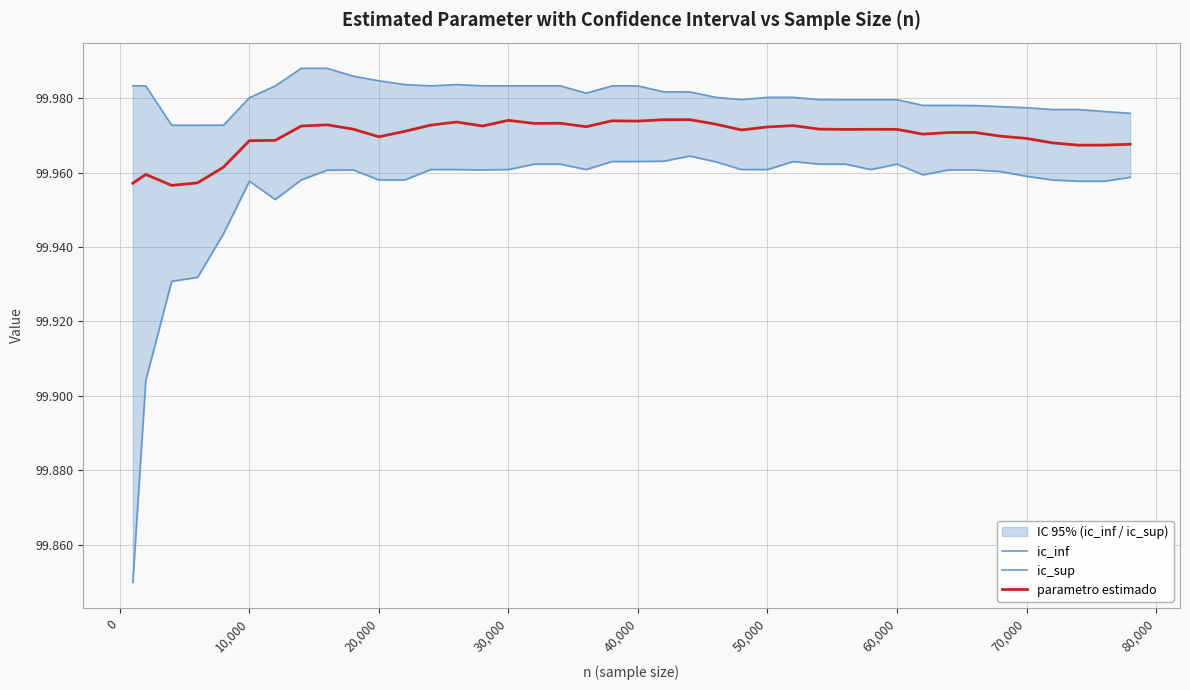

What is the highest value of the ic_sup series?

100.0